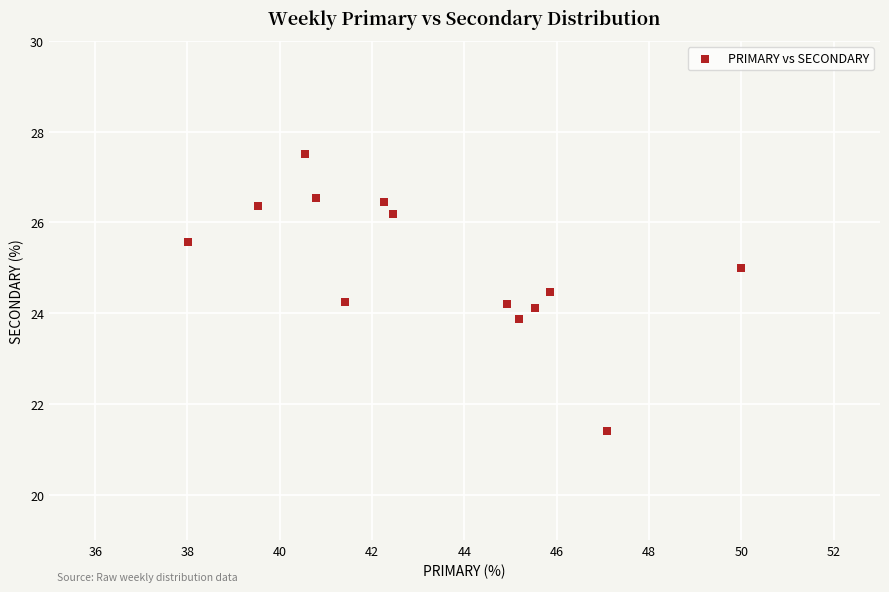

What is the range of Y values (max minus min)?

6.1